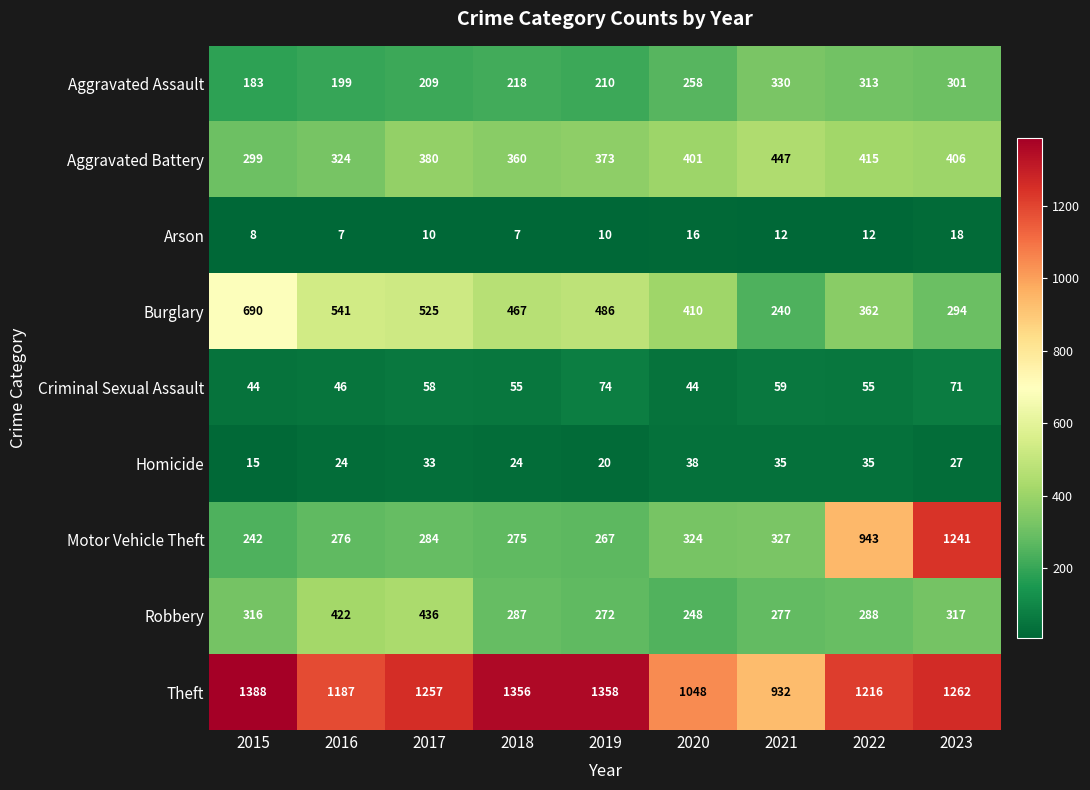

What is the greatest value displayed?

1388